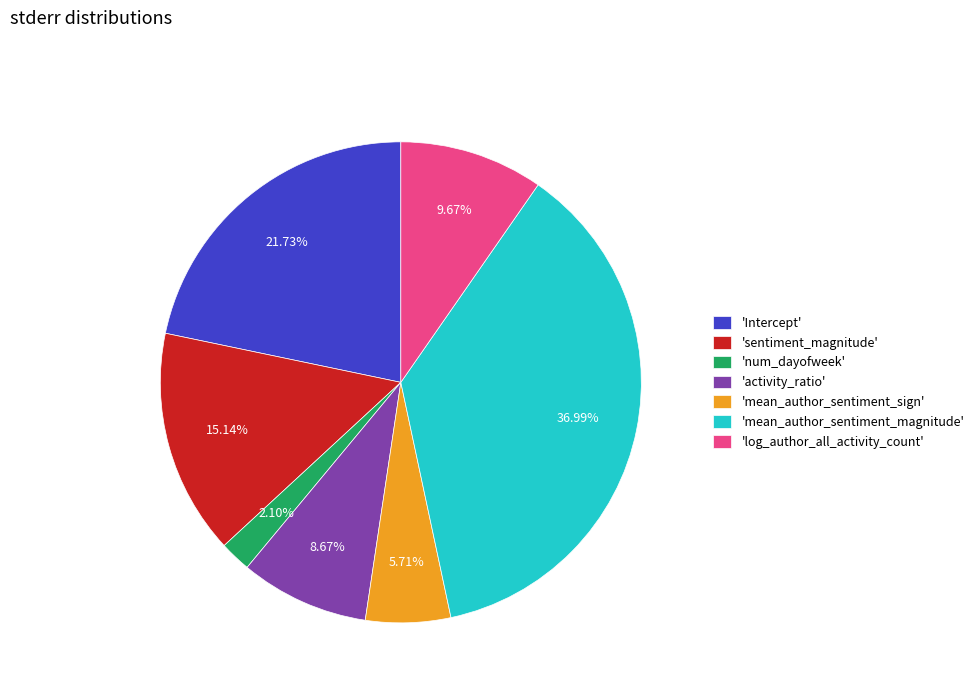

How many segments does this pie chart have?

7